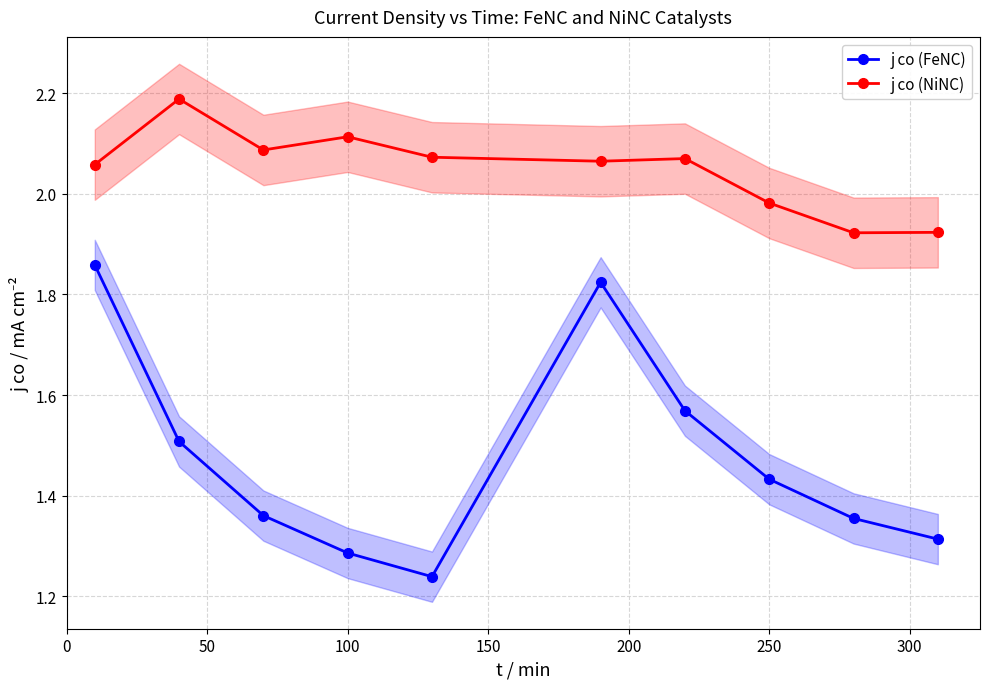

True or false: j co (FeNC) has a value of 2.4 at 250.

False